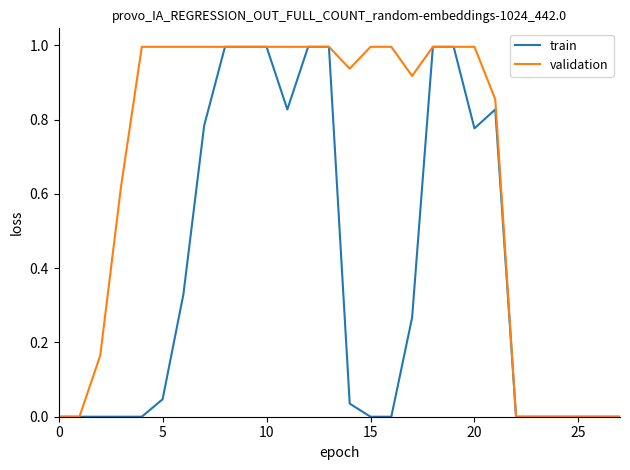

What are all the series names shown in the legend?

train, validation